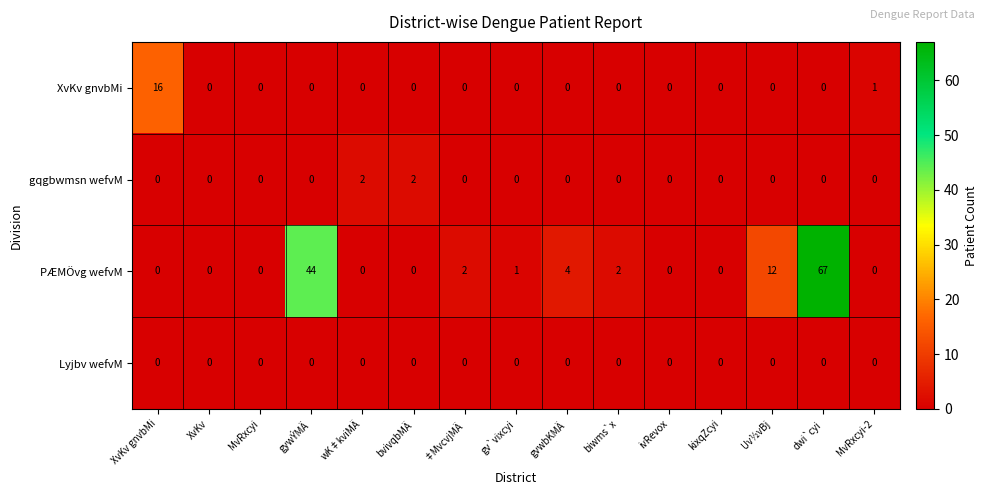

Is it true that PÆMÖvg wefvM equals 67 at dwi`cyi?

True